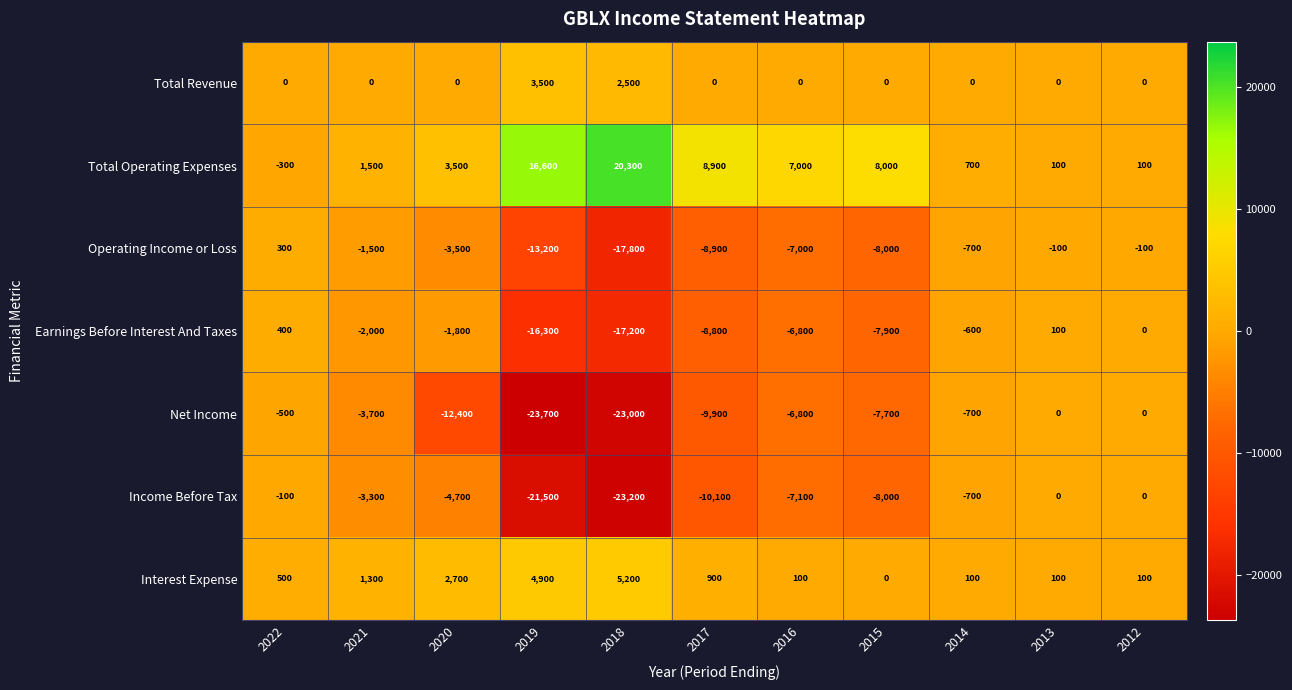

What is the greatest value displayed?

20300